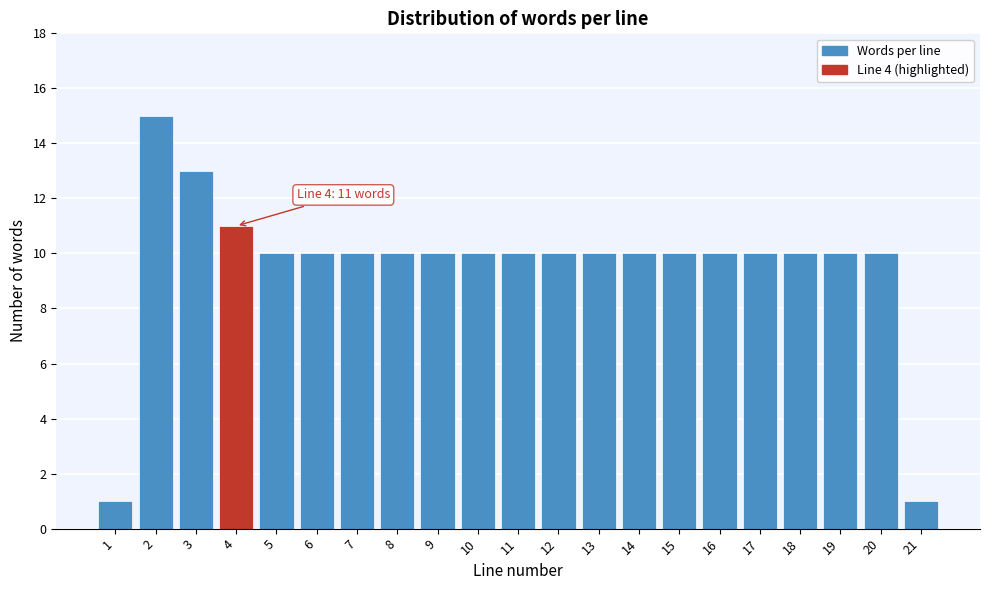

Reading left to right, list all the values displayed in this chart.

1=1	2=15	3=13	4=11	5=10	6=10	7=10	8=10	9=10	10=10	11=10	12=10	13=10	14=10	15=10	16=10	17=10	18=10	19=10	20=10	21=1